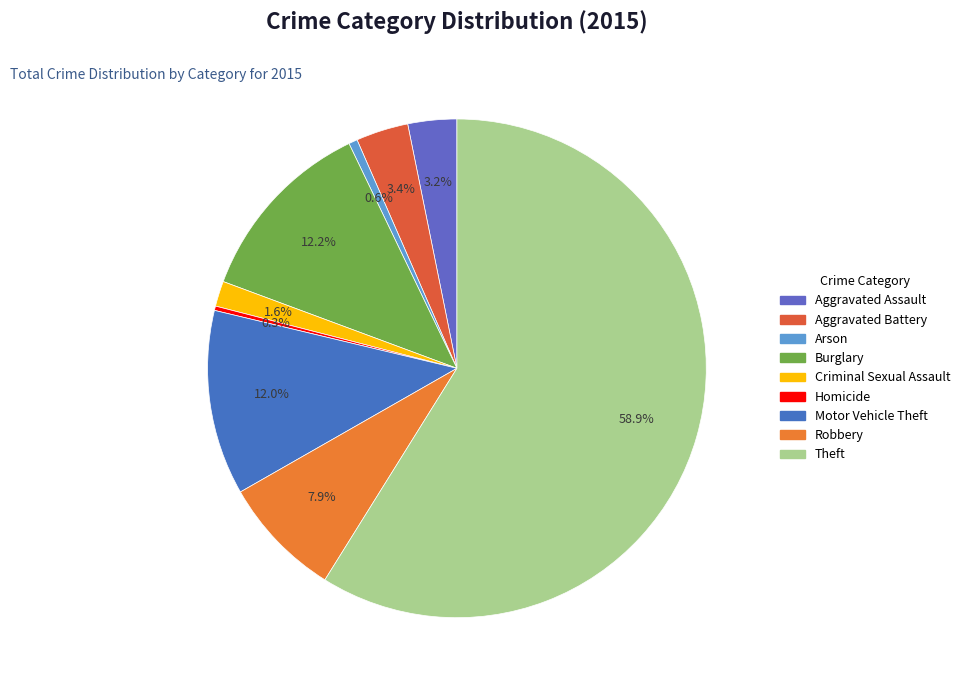

Which slice represents more than half of the pie?

Theft